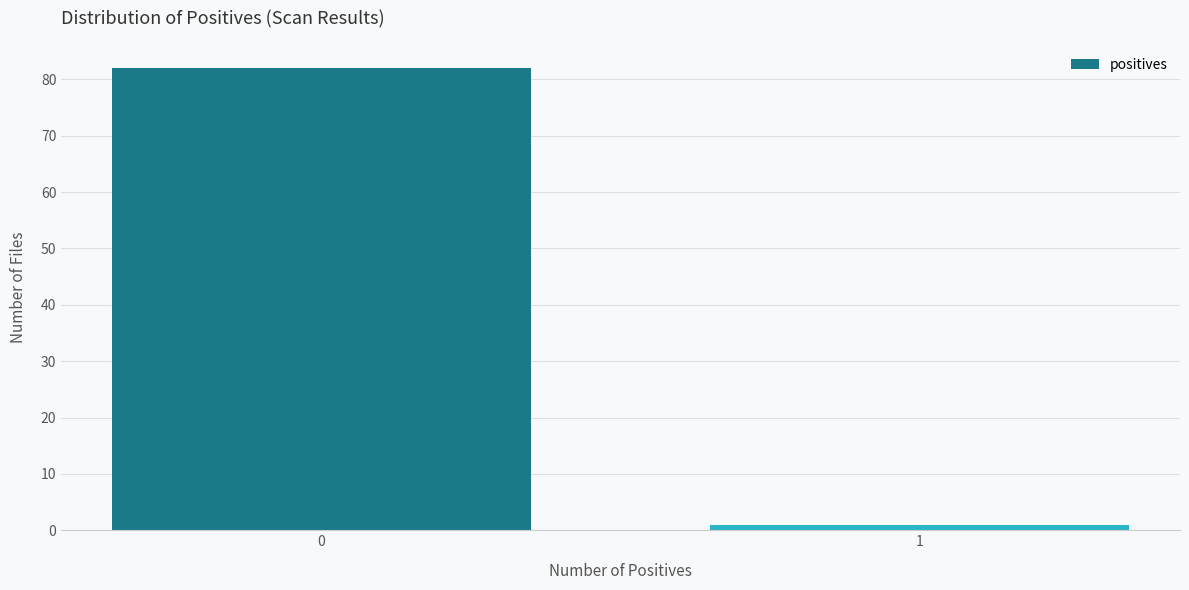

Reading left to right, list all the values displayed in this chart.

0=82	1=1